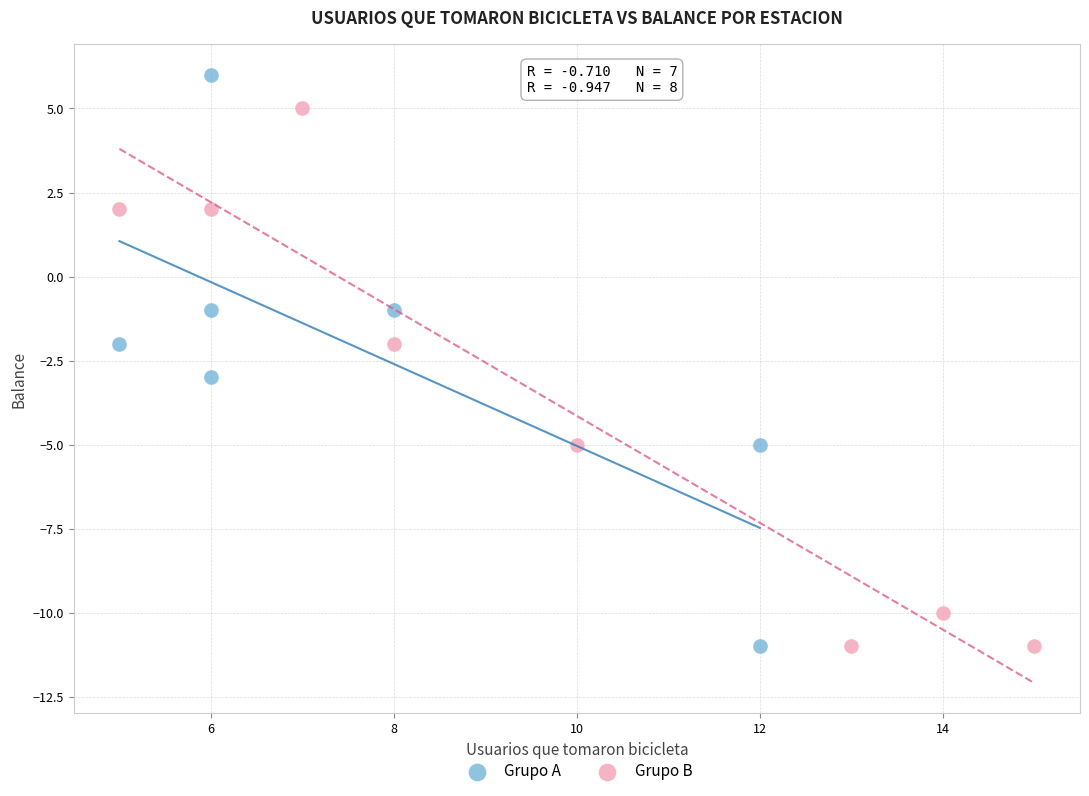

Which series has the widest spread of Y values?

Grupo A